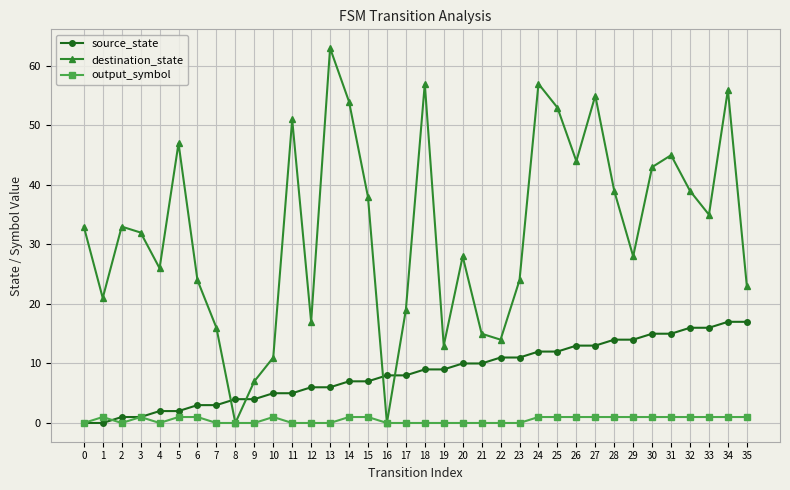

What is the approximate value of source_state at 19, to the nearest 5?

10